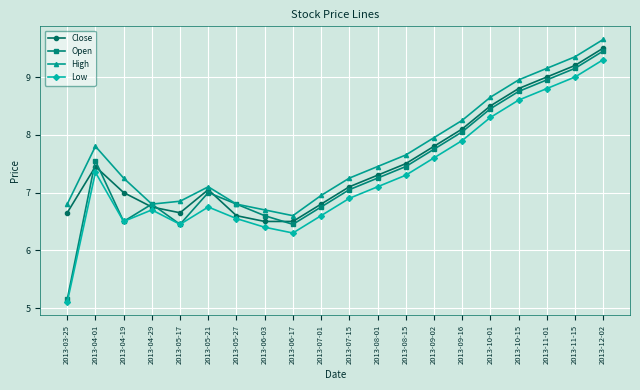

Is the value of Close at 2013-10-01 greater than the value of Open at 2013-07-01?

Yes